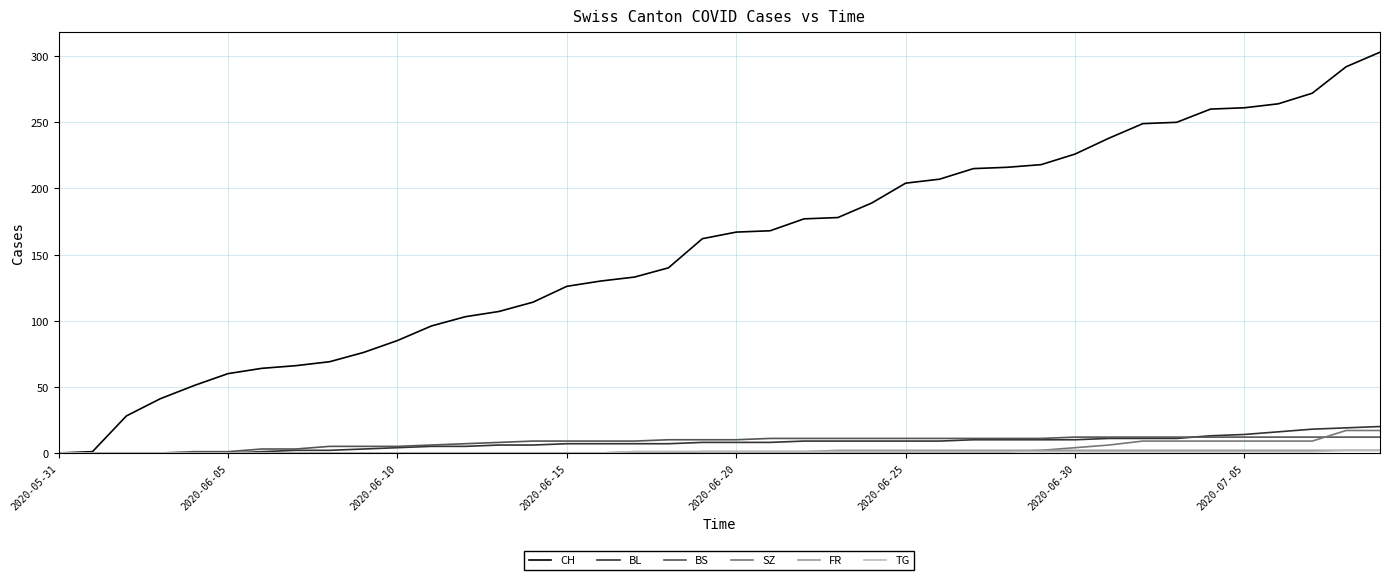

Which series has the largest range (max minus min)?

CH